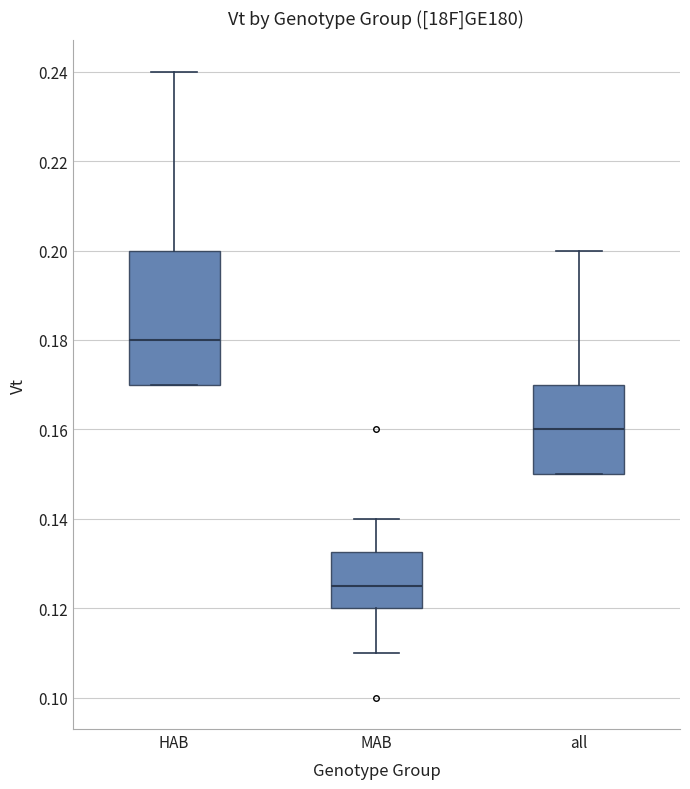

Where is the upper edge of the box for all on the y-axis? The values are not printed on the chart, so give them approximately, as read against the axis.

0.170